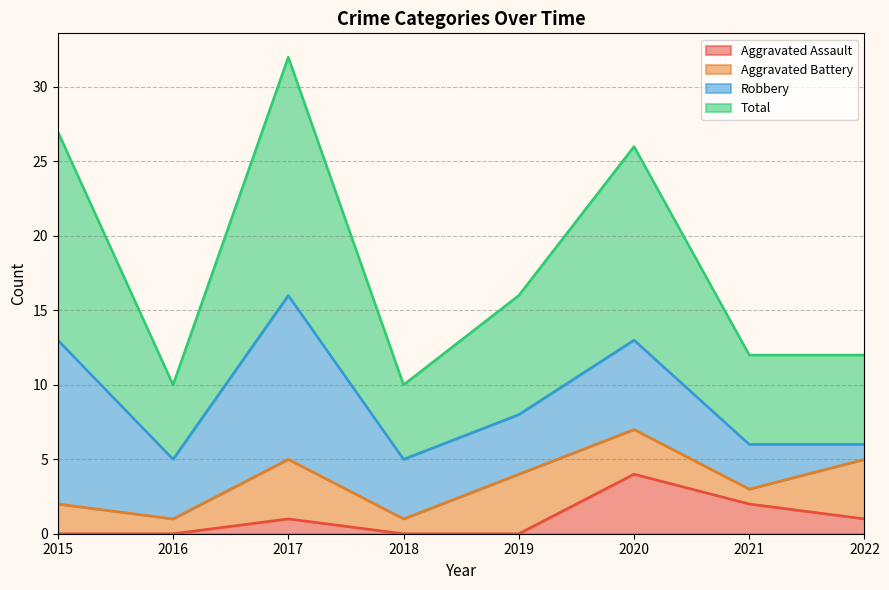

What is the value of the Aggravated Assault point at the 3rd from the left?

1